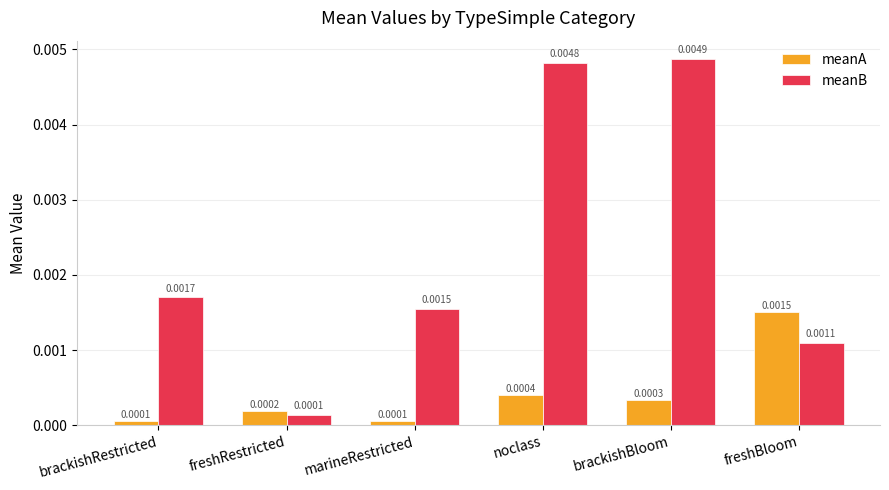

Does the chart contain any negative values?

No